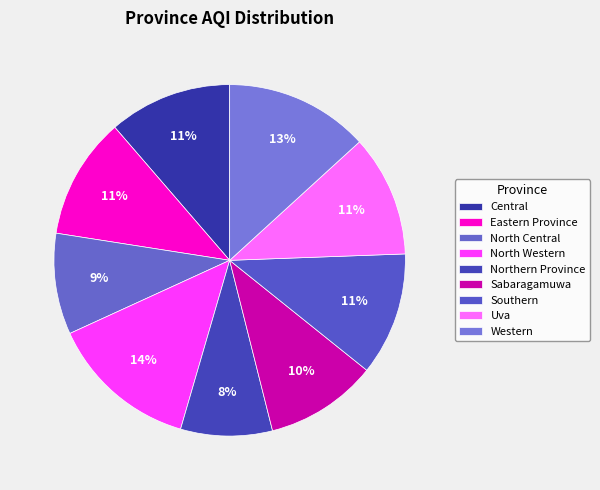

What is the largest slice in the pie chart?

North Western